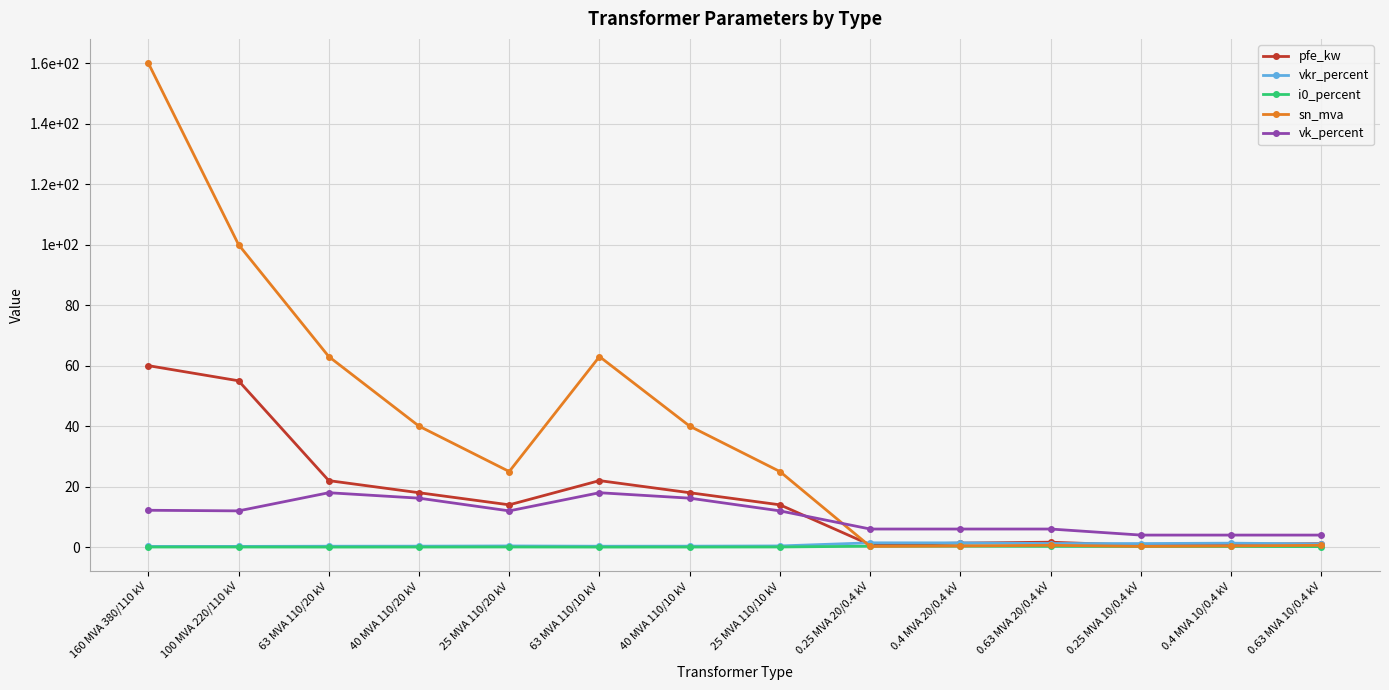

Reading left to right, extract all data points from this chart.

pfe_kw: 60.0	55.0	22.0	18.0	14.0	22.0	18.0	14.0	0.8	1.4	1.6	0.6	0.9	1.2
vkr_percent: 0.2	0.3	0.3	0.3	0.4	0.3	0.3	0.4	1.4	1.4	1.2	1.2	1.3	1.1
i0_percent: 0.1	0.1	0.0	0.1	0.1	0.0	0.1	0.1	0.3	0.3	0.3	0.2	0.2	0.2
sn_mva: 160.0	100.0	63.0	40.0	25.0	63.0	40.0	25.0	0.2	0.4	0.6	0.2	0.4	0.6
vk_percent: 12.2	12.0	18.0	16.2	12.0	18.0	16.2	12.0	6.0	6.0	6.0	4.0	4.0	4.0